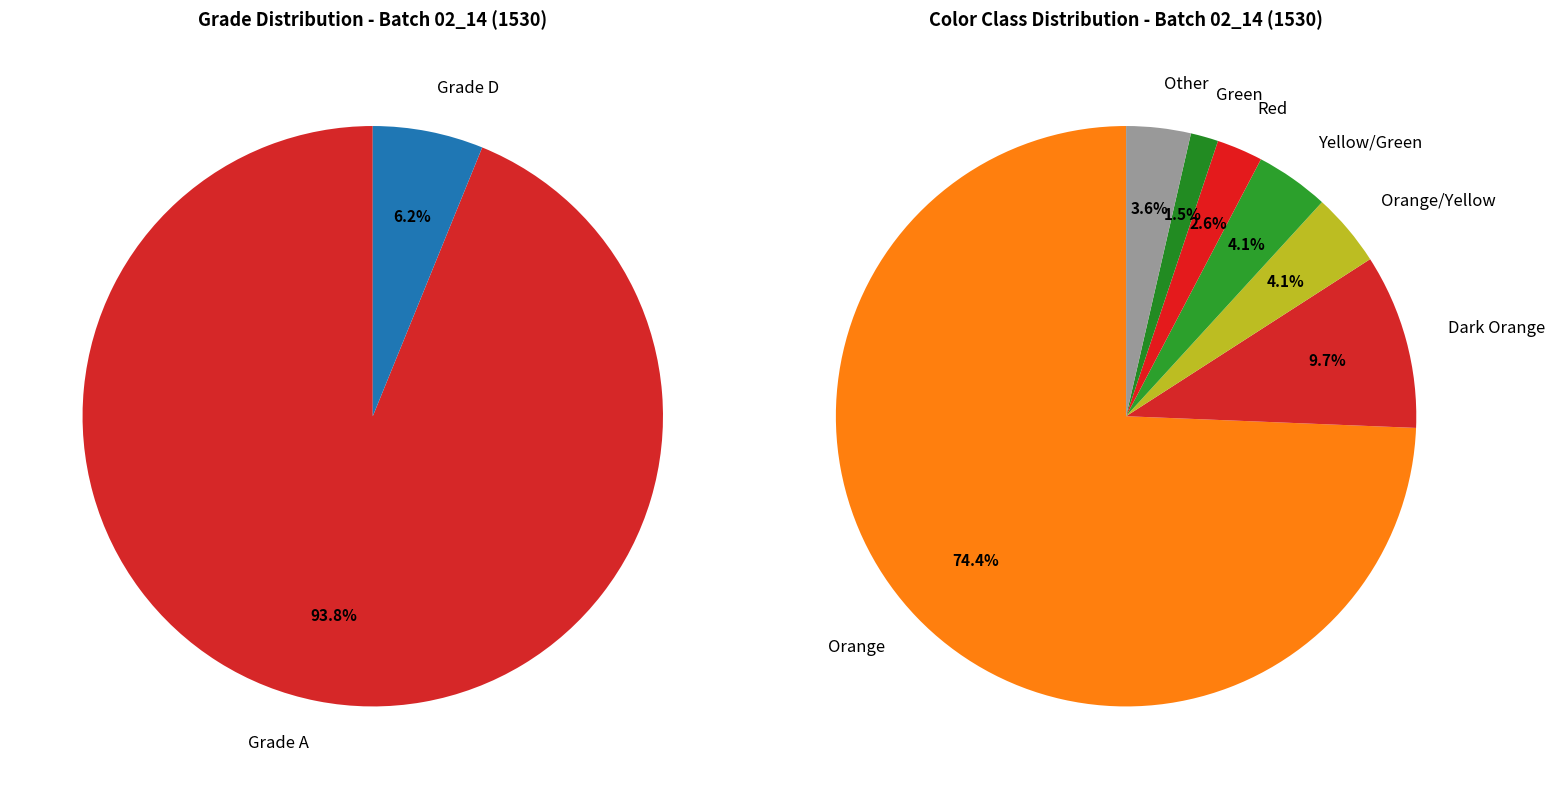

To the nearest percent, what is the difference between the Grade_A and Grade_D slice percentages?

88%